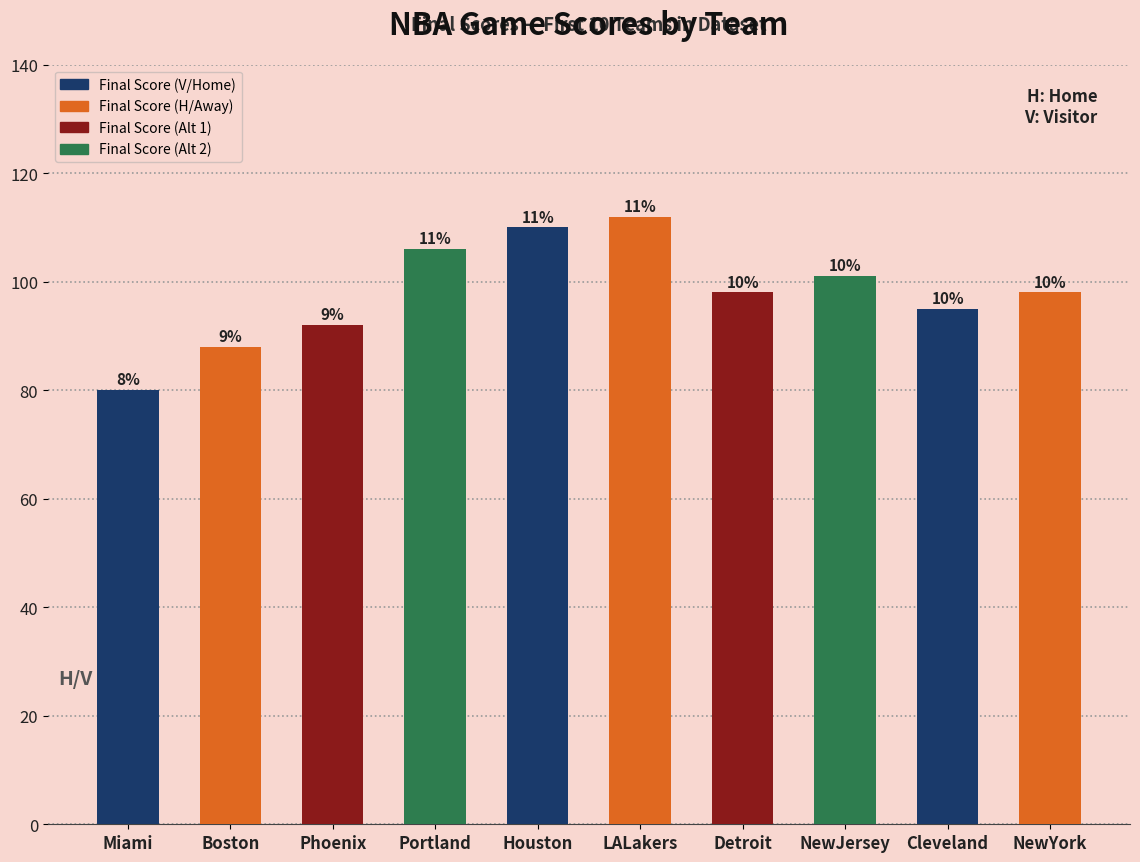

Does the chart contain any negative values?

No